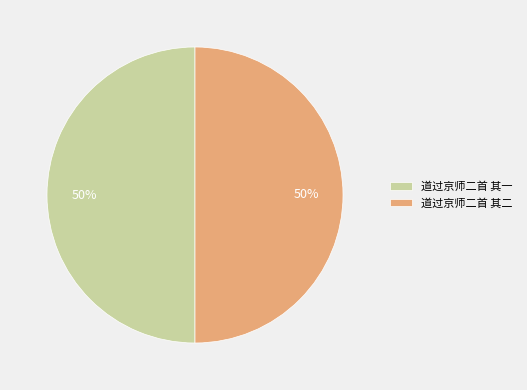

What is the ratio of the value at 道过京师二首 其二 to the value at 道过京师二首 其一?

1.0